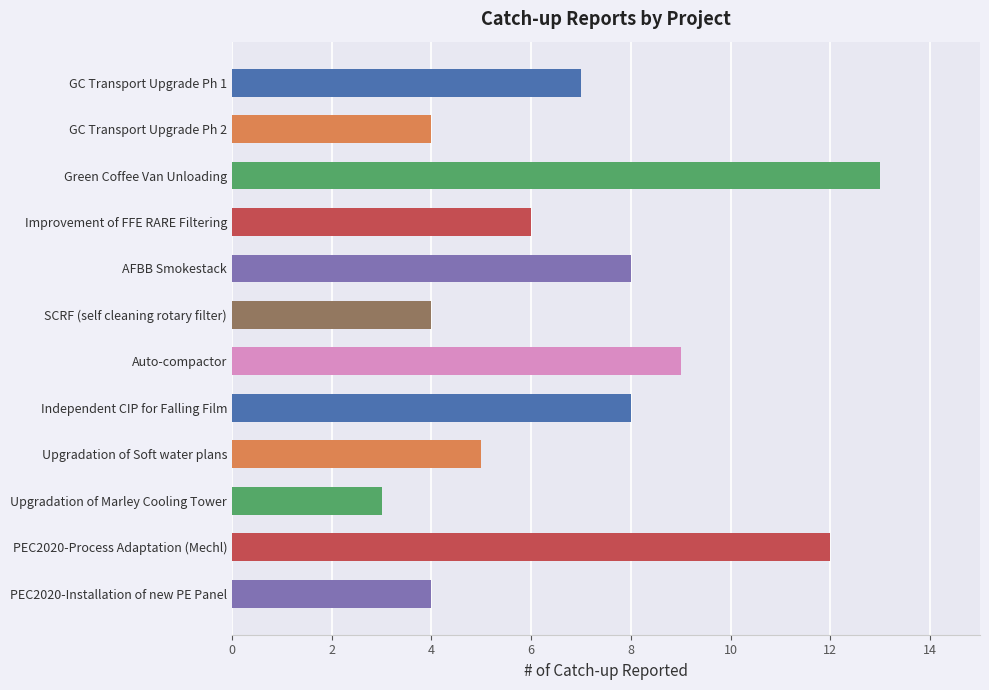

Reading bottom to top, extract all data points from this chart.

PEC2020-Installation of new PE Panel=4	PEC2020-Process Adaptation (Mechl)=12	Upgradation of Marley Cooling Tower=3	Upgradation of Soft water plans=5	Independent CIP for Falling Film=8	Auto-compactor=9	SCRF (self cleaning rotary filter)=4	AFBB Smokestack=8	Improvement of FFE RARE Filtering=6	Green Coffee Van Unloading=13	GC Transport Upgrade Ph 2=4	GC Transport Upgrade Ph 1=7